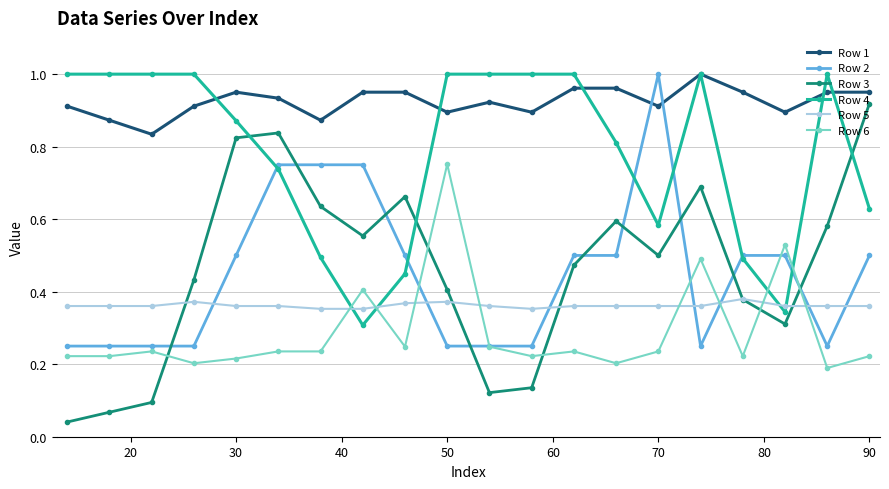

True or false: Row 3 has more than 0 points higher than both neighbors.

True